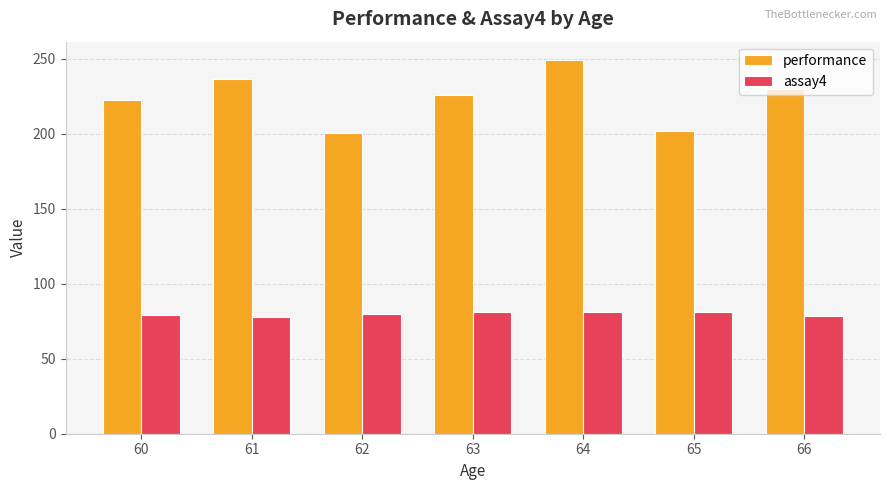

What is the spread (max minus min) of values at 63?

145.0